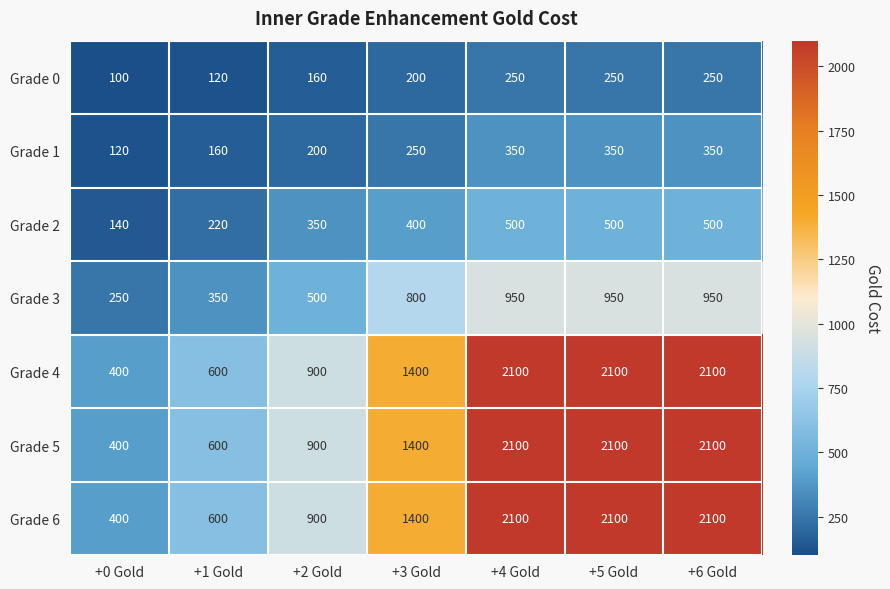

At how many categories does at least one series exceed 172?

7